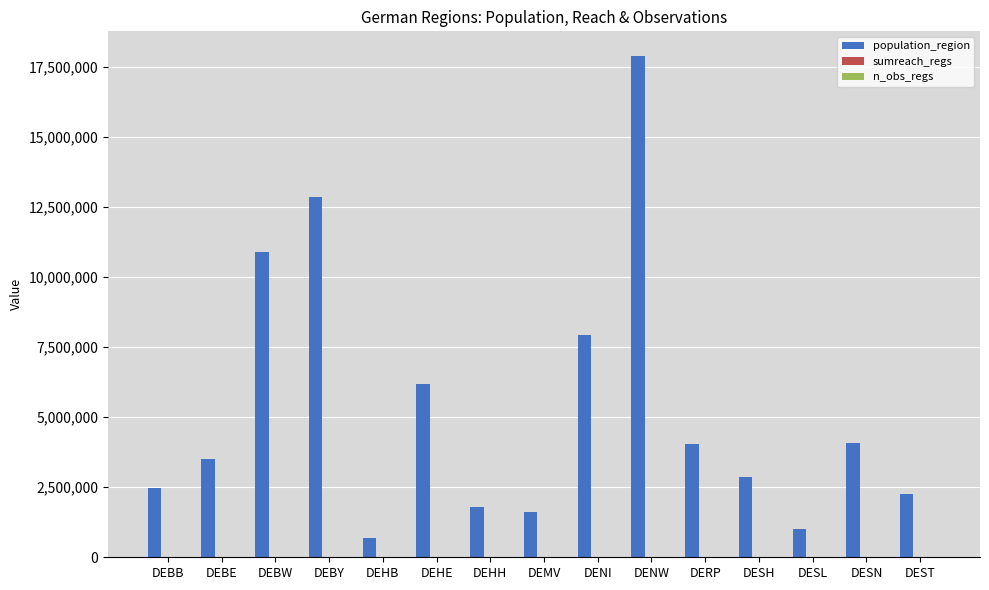

Which series has the widest spread of values?

population_region